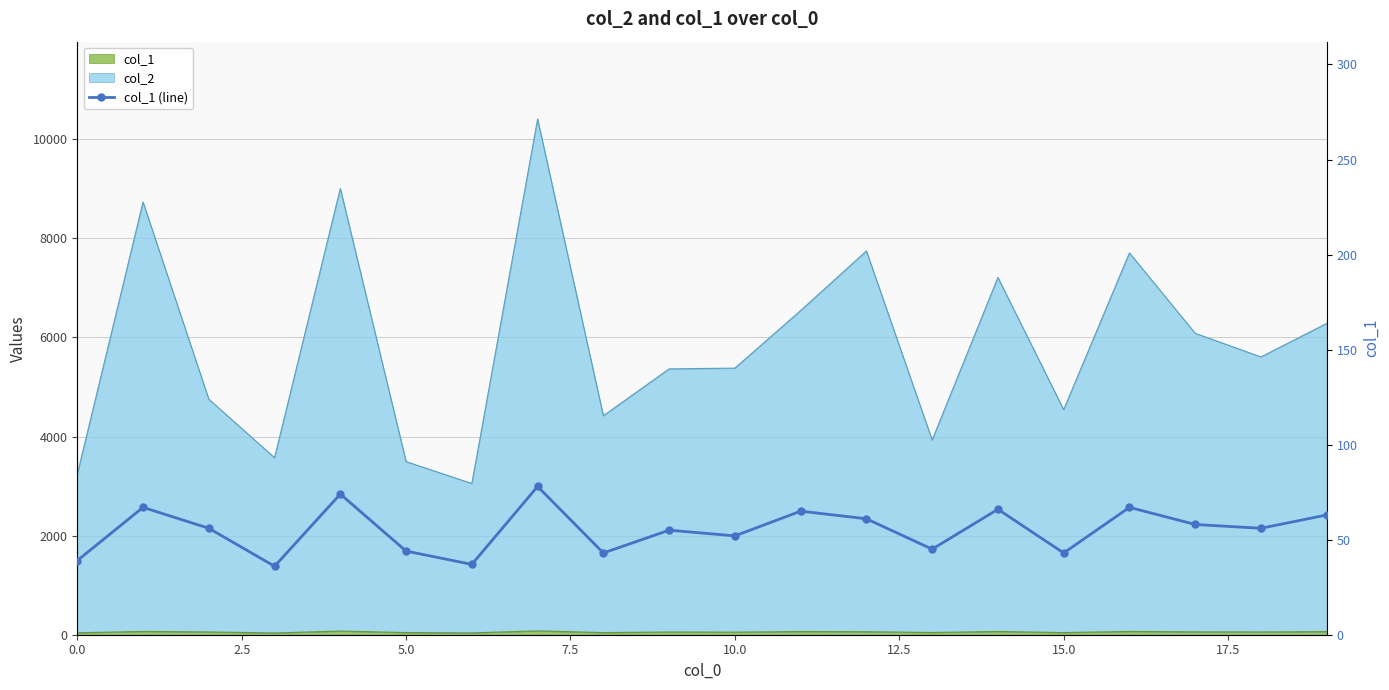

What is the average value?

55